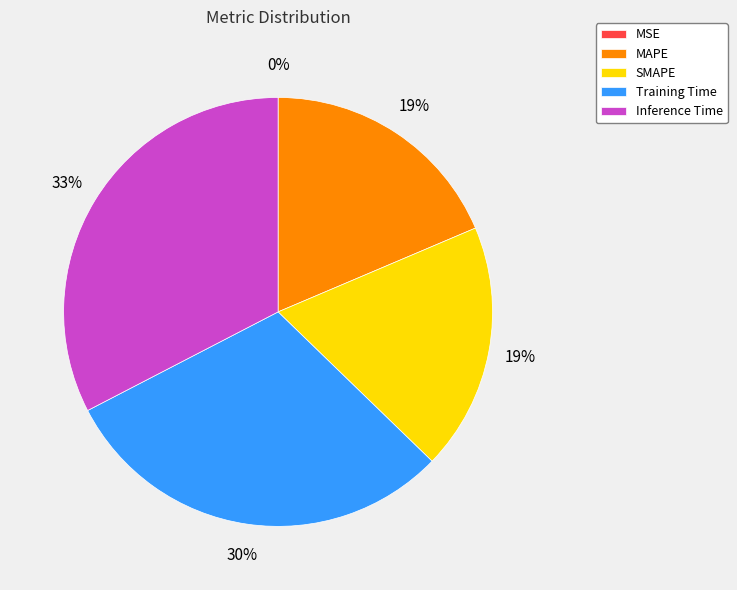

Is there a majority slice in this chart?

No